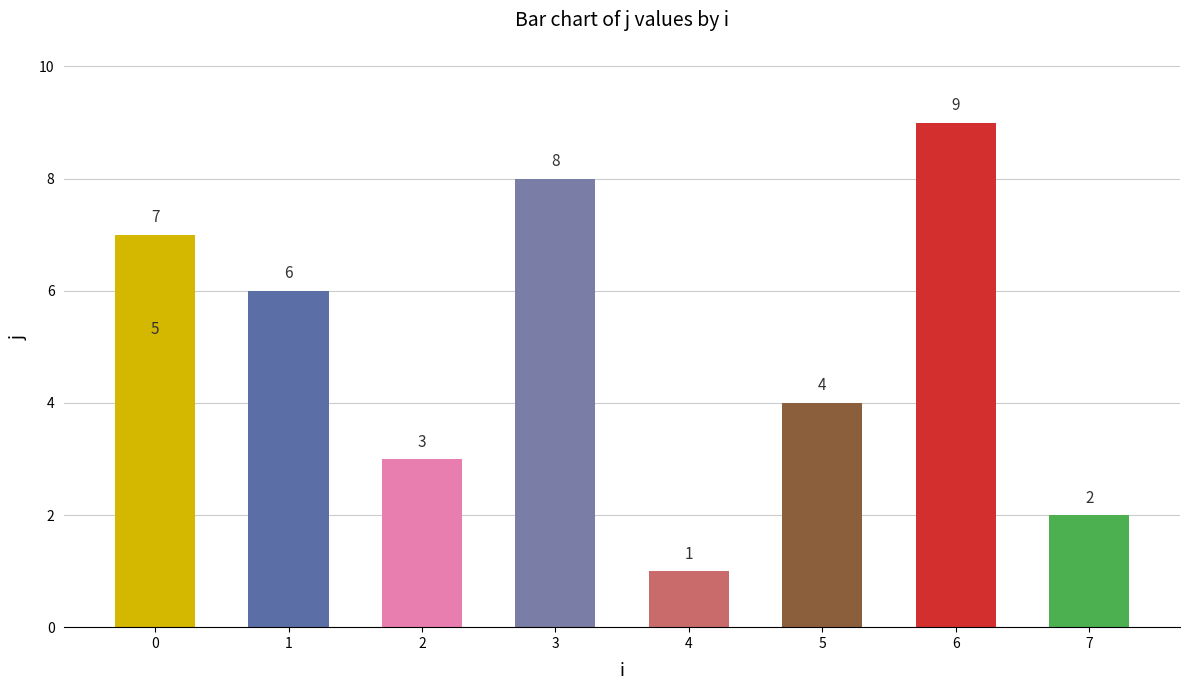

How many values are below 5?

4